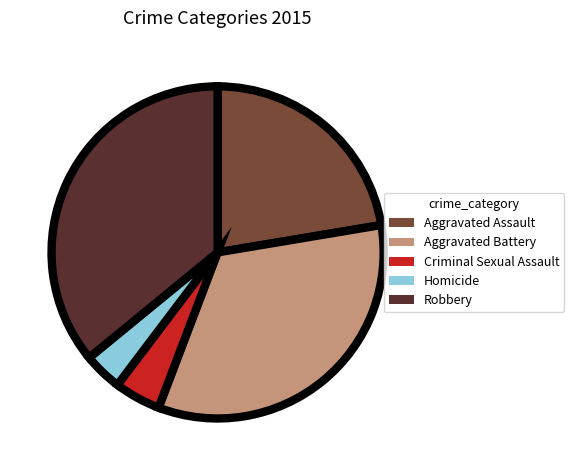

Between Robbery and Aggravated Assault, which is larger?

Robbery